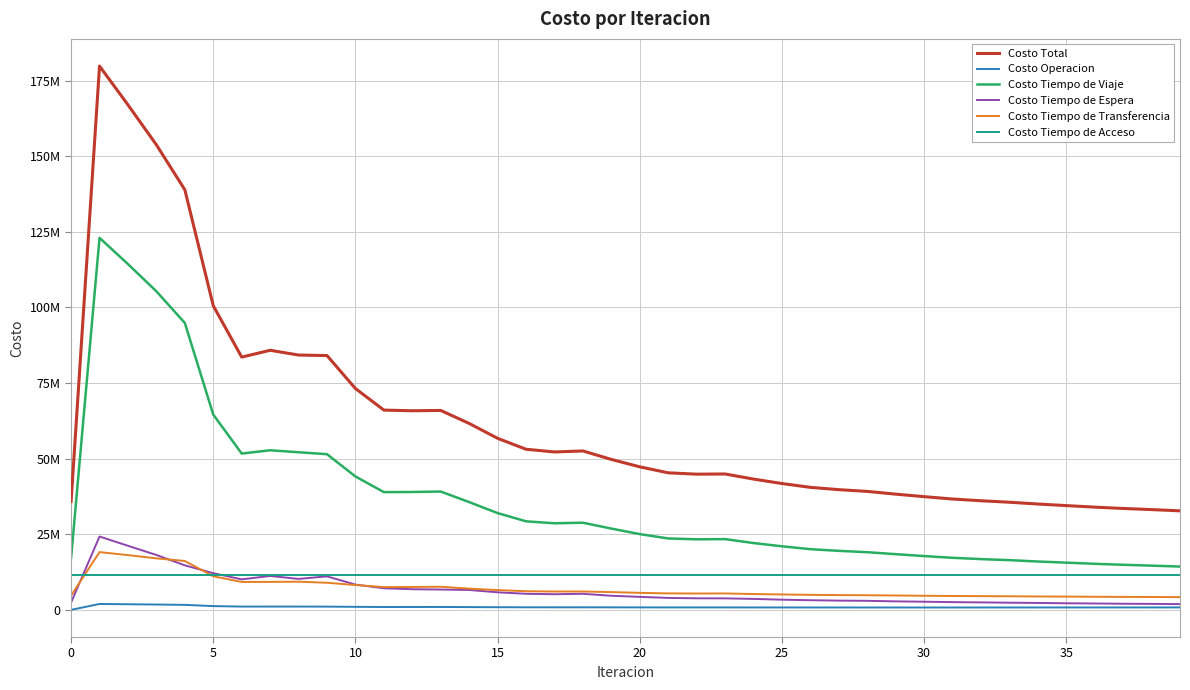

True or false: Costo Tiempo de Acceso and Costo Tiempo de Viaje cross at least once.

False